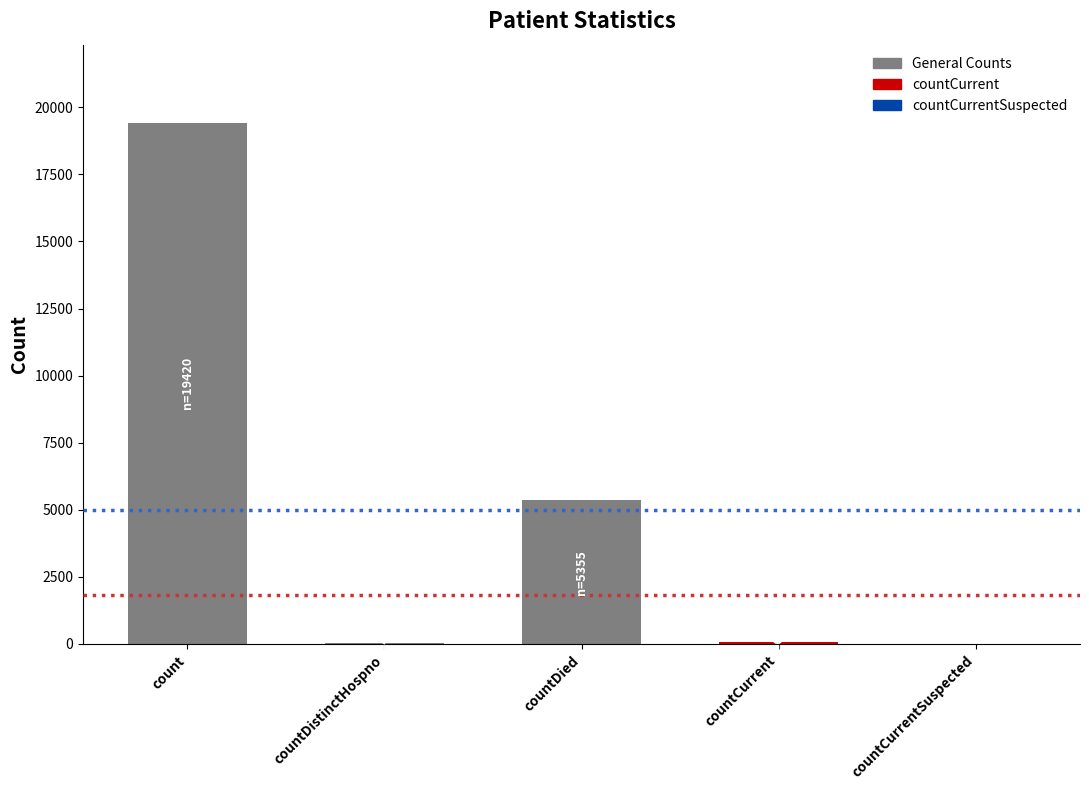

What is the sum of the values at countCurrentSuspected and countCurrent?

64